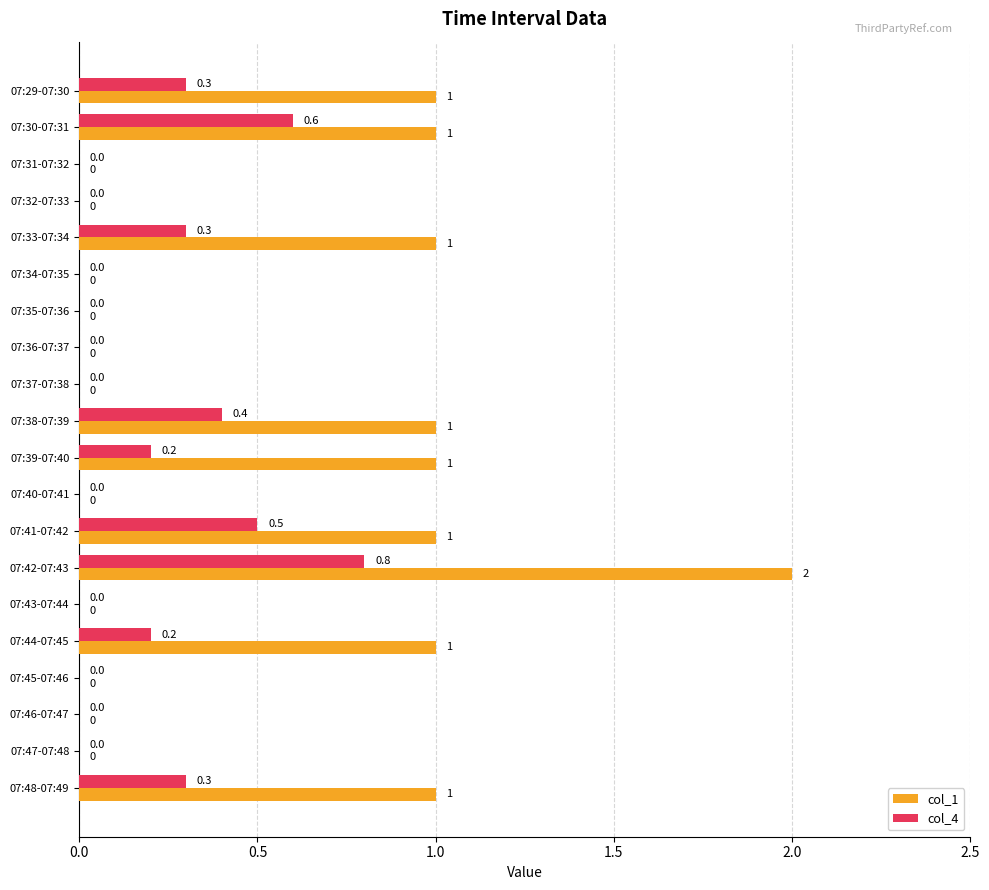

True or false: col_4 has a value of 0.0 at 07:35-07:36.

True